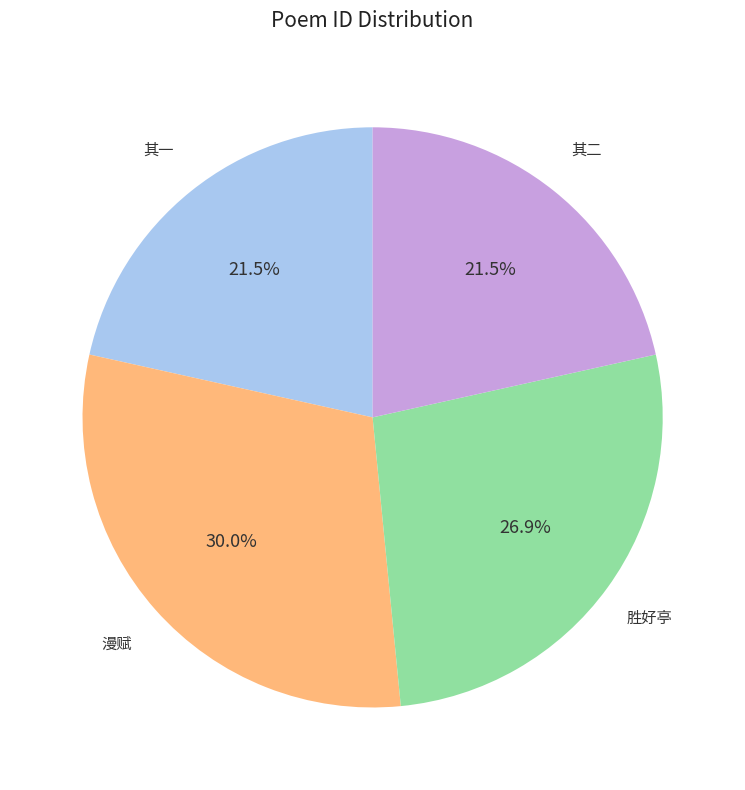

Does any single category account for the majority?

No